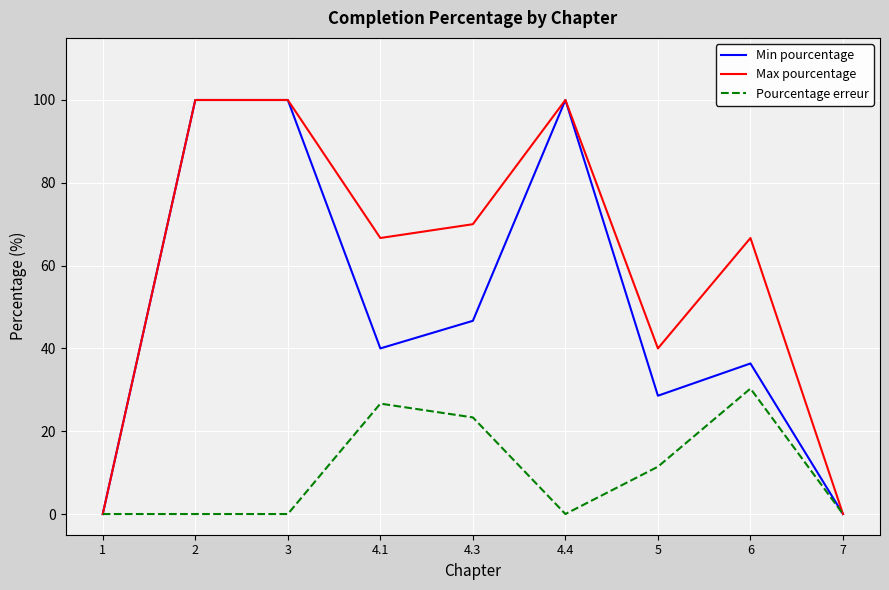

What are all the series names shown in the legend?

Min pourcentage, Max pourcentage, Pourcentage erreur